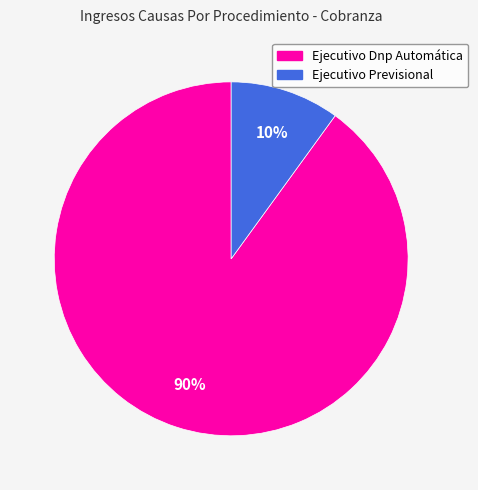

The Ejecutivo Previsional slice represents 10% of the pie. True or false?

True